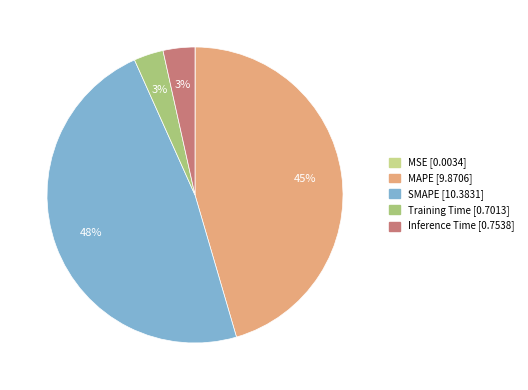

What is the largest slice in the pie chart?

SMAPE